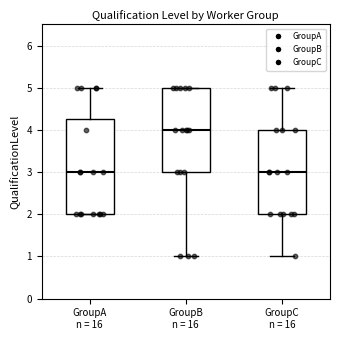

Reading left to right, read every box against the y-axis: the position of its median line, the range the box covers, and the ends of its whiskers. The values are not printed on the chart, so give them approximately, as read against the axis.

GroupA n = 16: median 3.0, box 2.0 to 4.3, whiskers 2.0 to 5.0
GroupB n = 16: median 4.0, box 3.0 to 5.0, whiskers 1.0 to 5.0
GroupC n = 16: median 3.0, box 2.0 to 4.0, whiskers 1.0 to 5.0